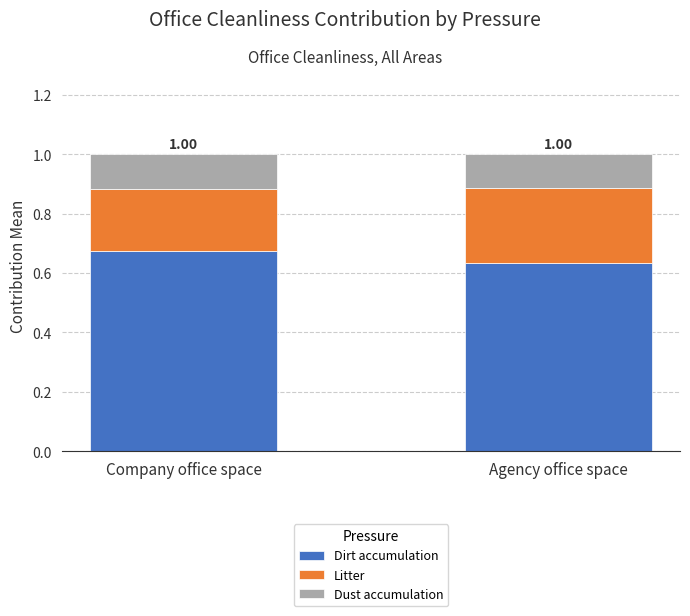

At which label does Dirt accumulation reach its peak?

Company office space